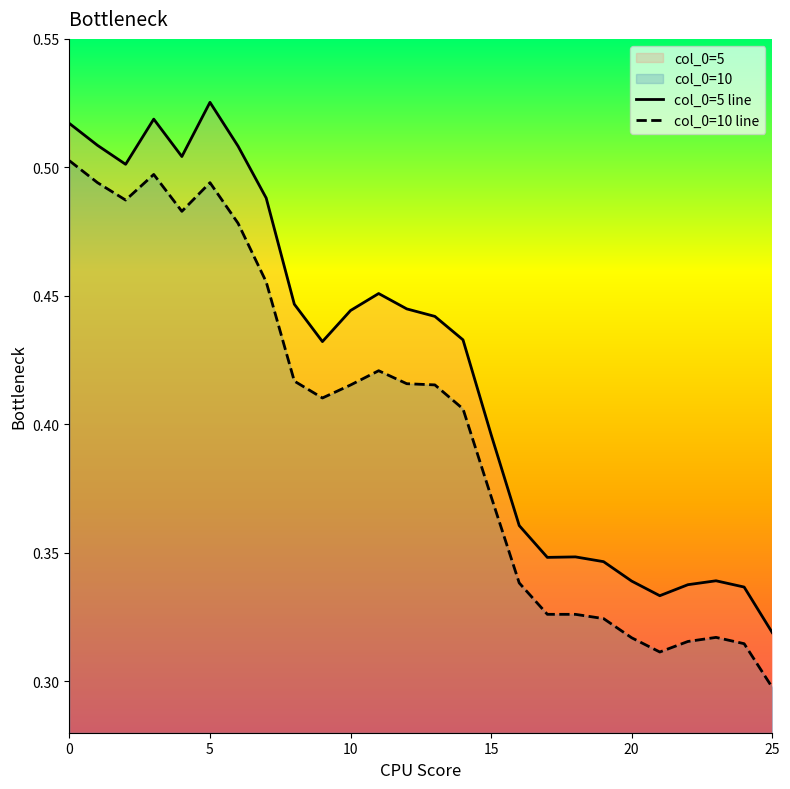

What is the approximate value of col_0=10 line at 17?

0.3